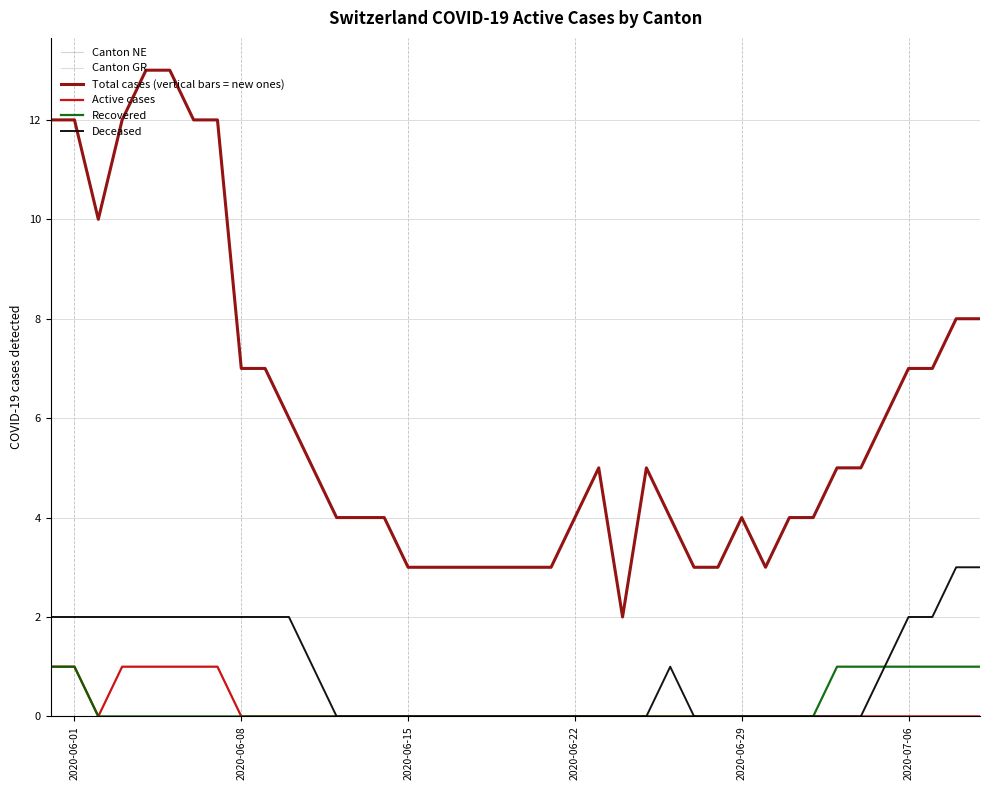

Does the chart have visible grid lines?

Yes